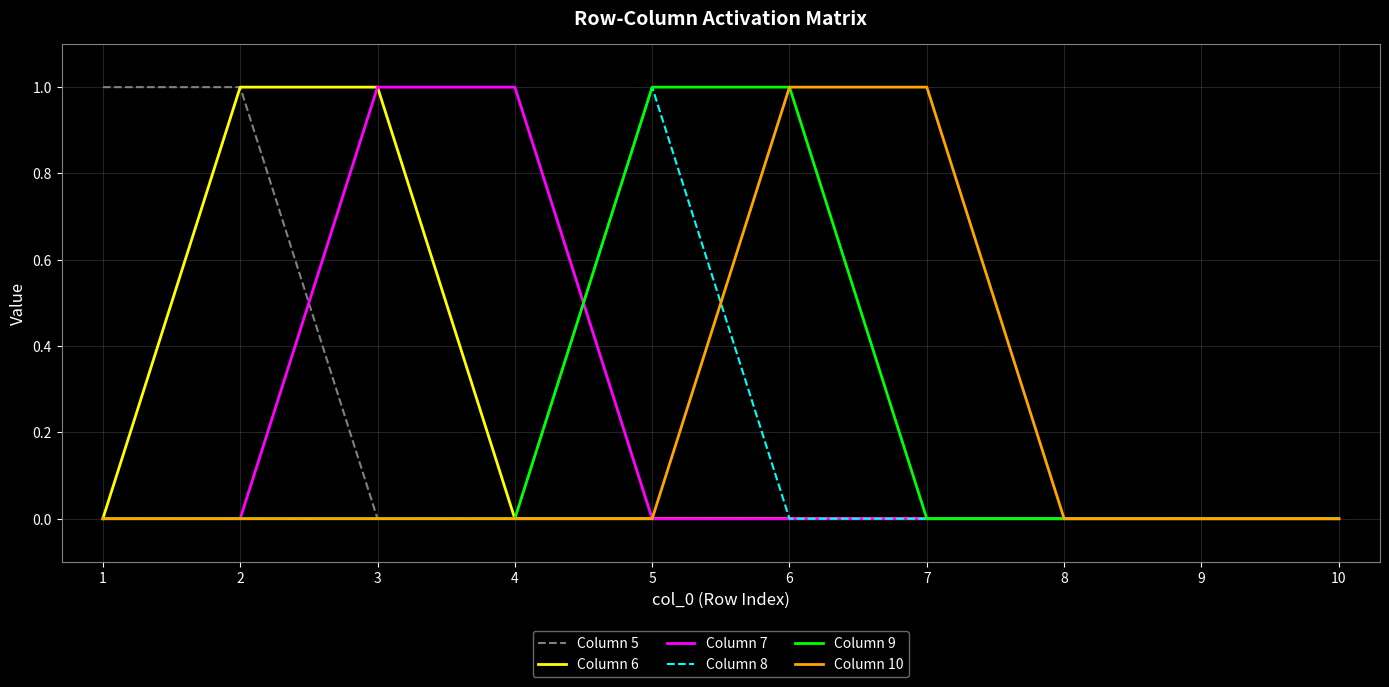

Is it true that Column 10 equals 0 at 8?

True